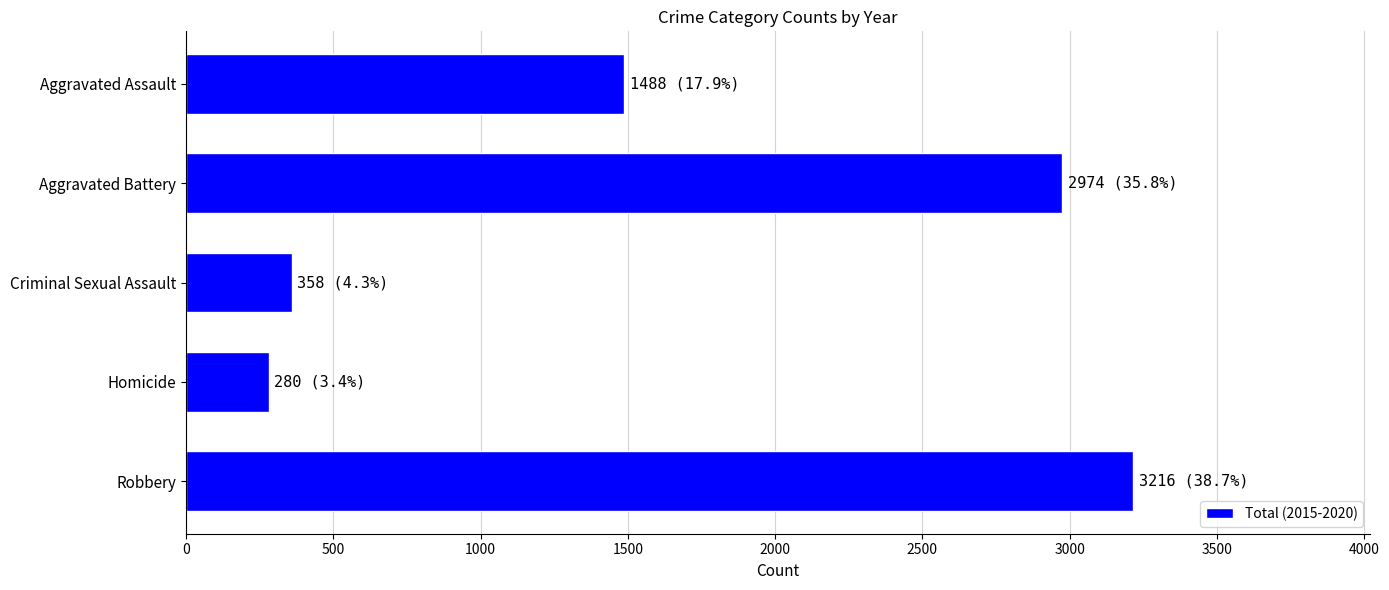

Which category has the highest value across all series?

Robbery